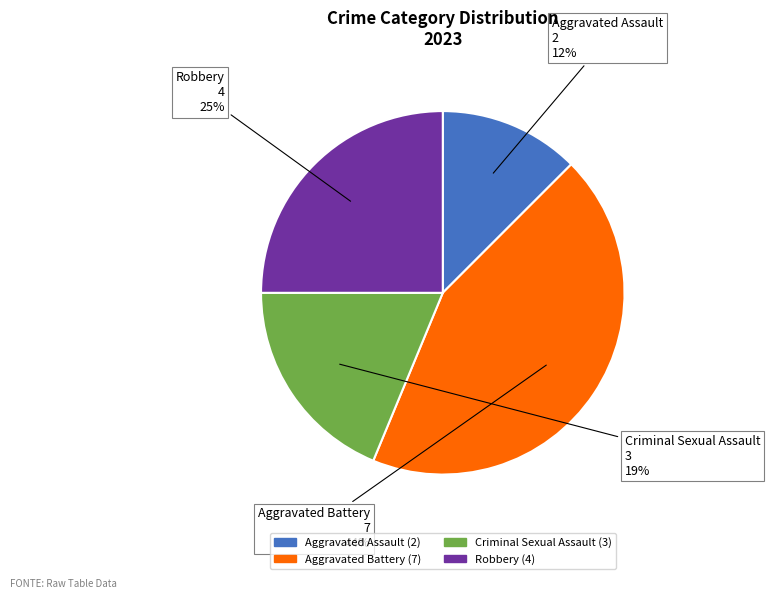

To the nearest percent, what is the combined percentage of Aggravated Battery and Robbery?

69%